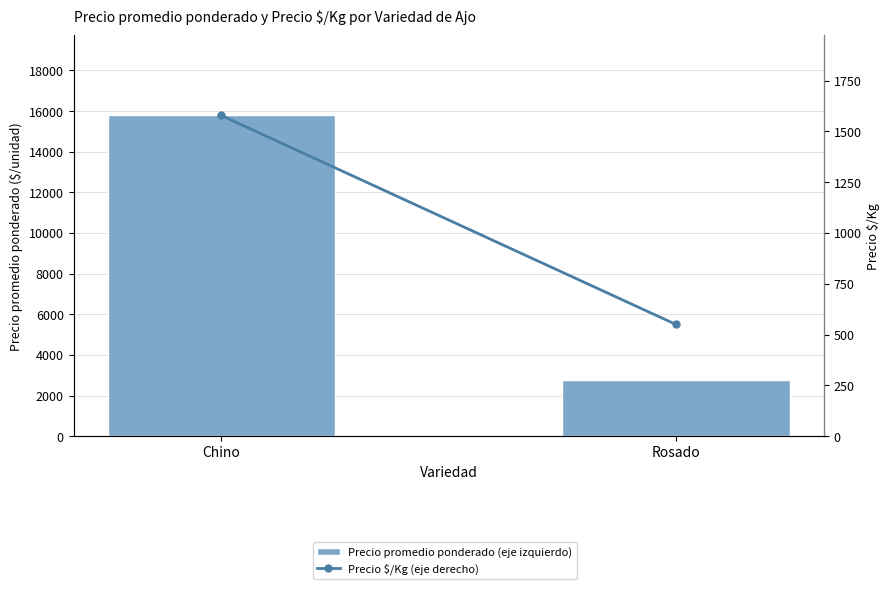

The Precio promedio ponderado (eje izquierdo) series shows 15785 at Chino. True or false?

True